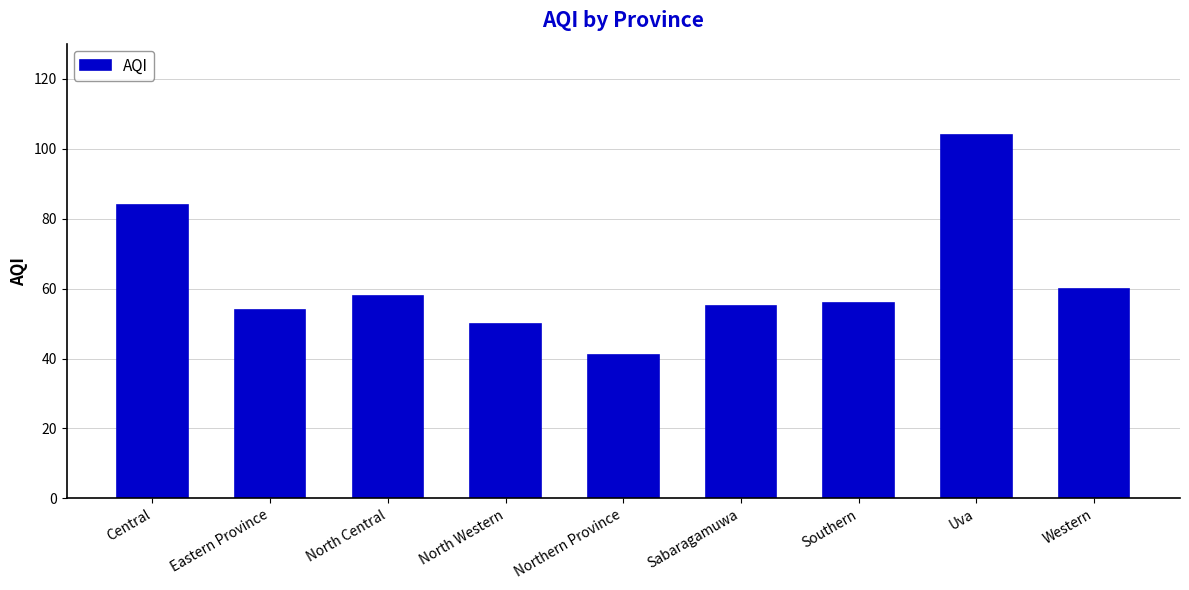

Reading right to left, what are all the values shown in this chart?

60	104	56	55	41	50	58	54	84